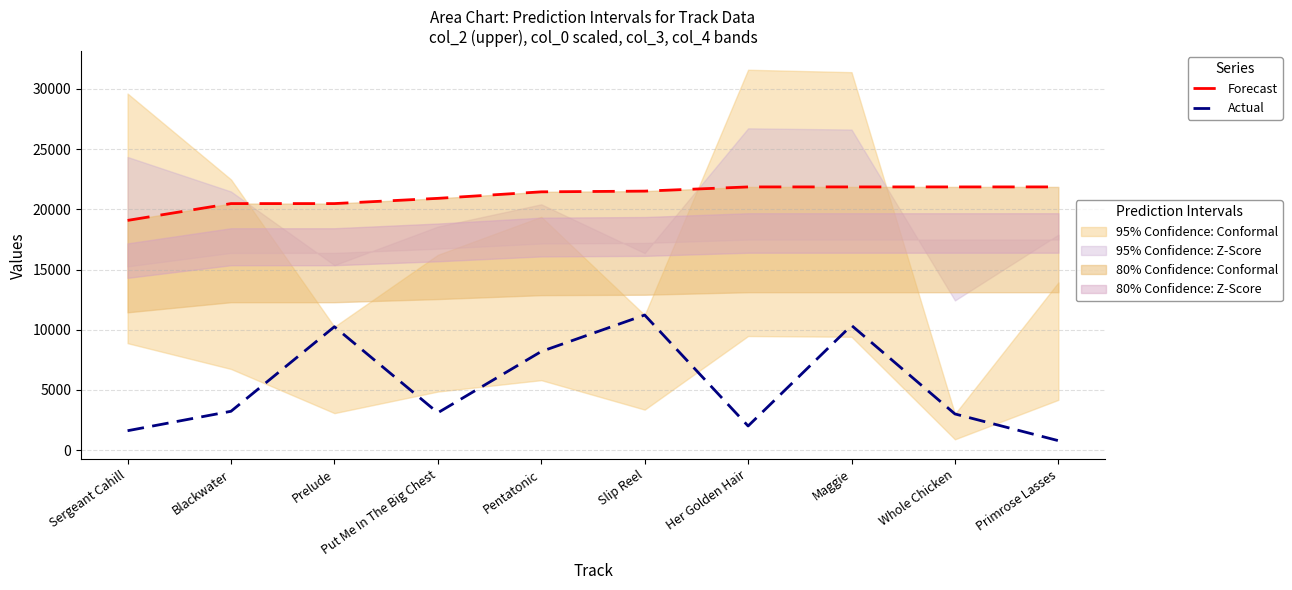

Which series has the widest spread of values?

Actual